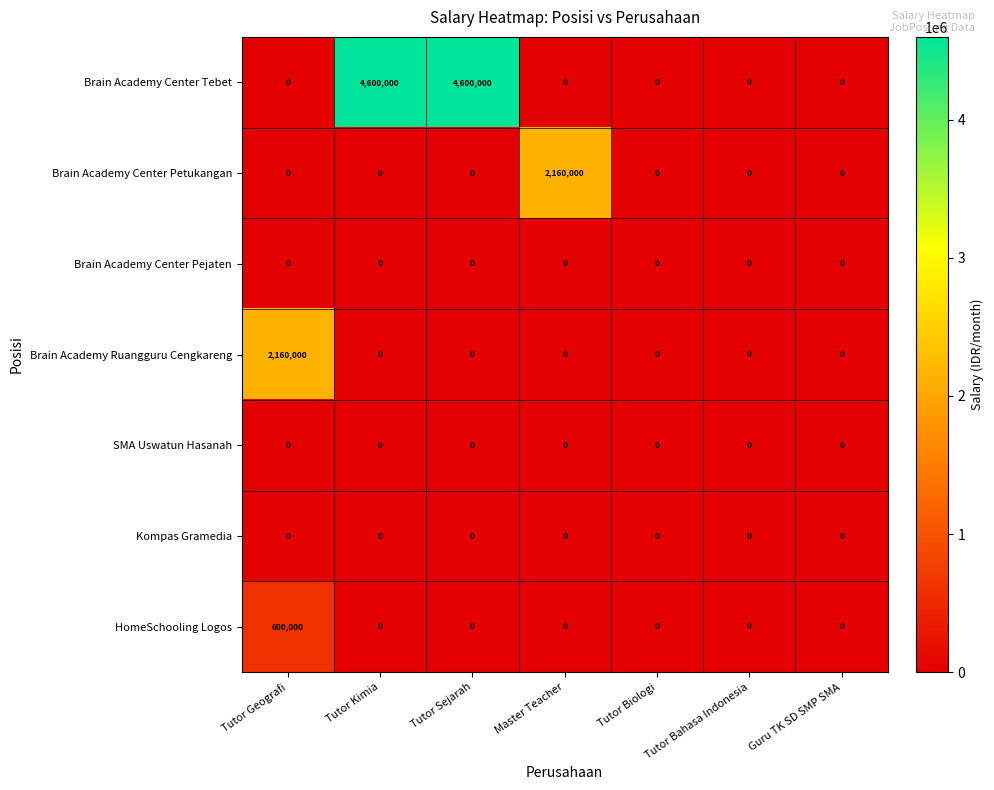

What is the difference between the highest and lowest values at Tutor Geografi?

2160000